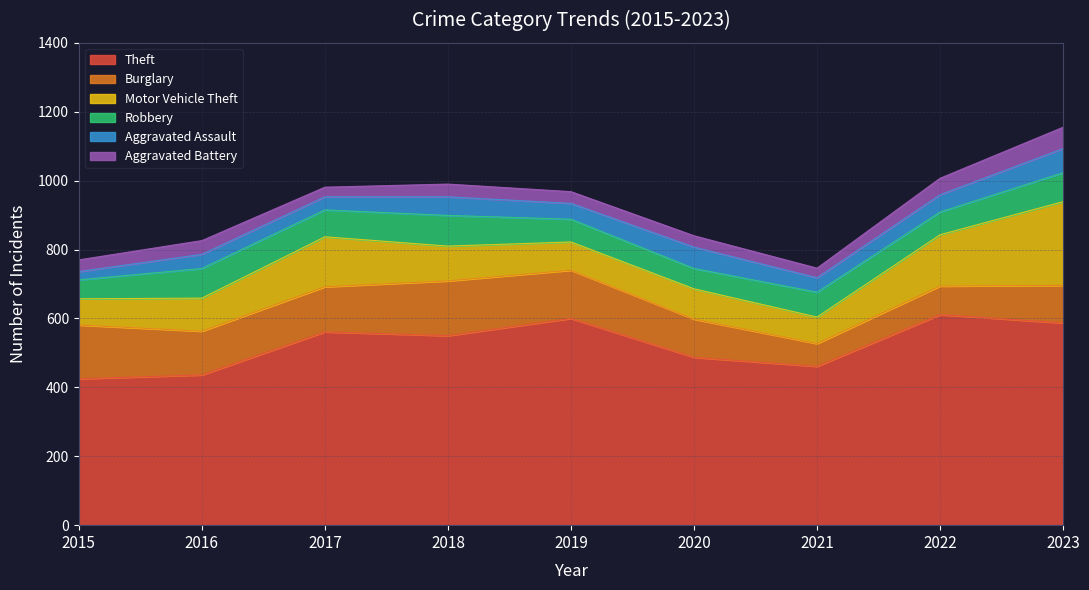

List the labels in order of Robbery value, largest first.

2018, 2016, 2023, 2017, 2021, 2019, 2022, 2020, 2015